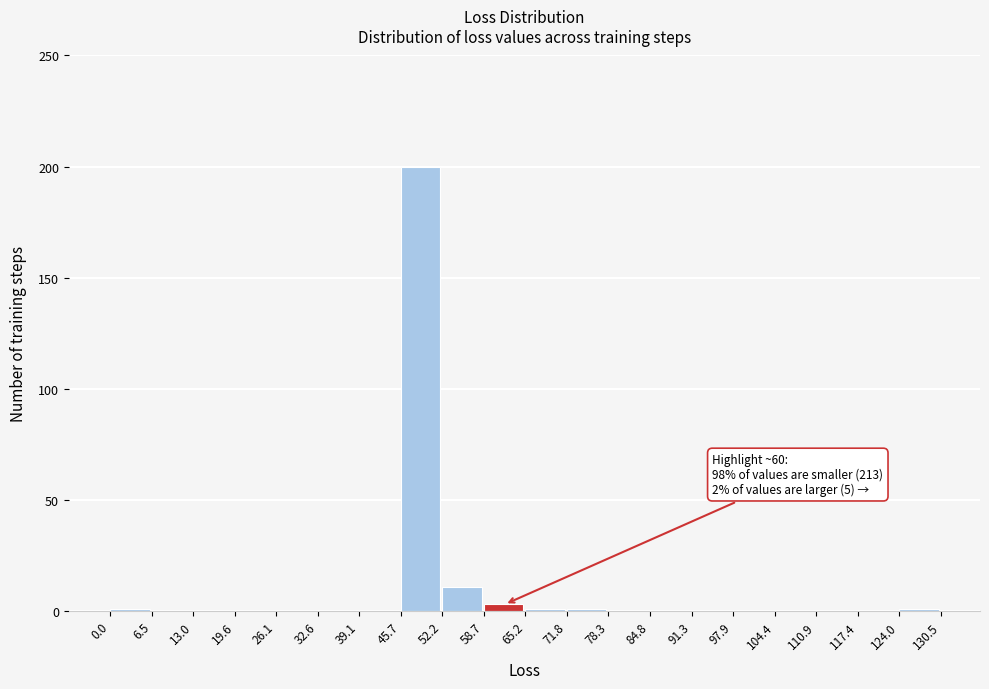

Over which range of the x-axis is the bar tallest?

45.7 to 52.2